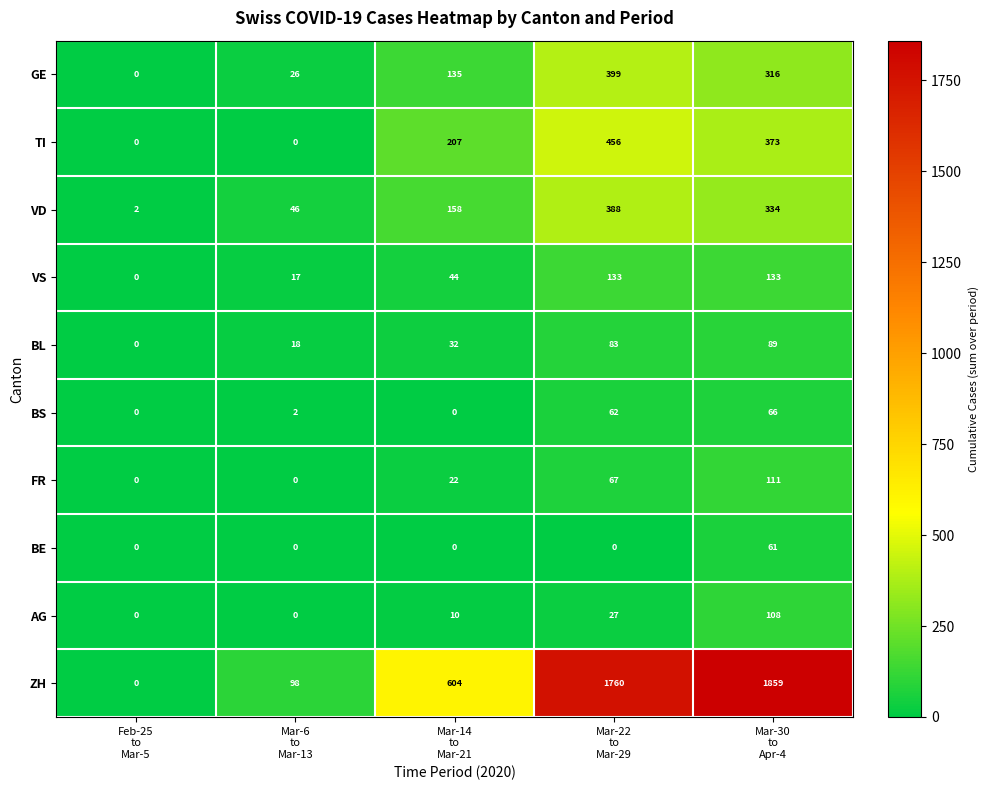

Rank the series by their maximum value, from highest to lowest.

ZH, TI, GE, VD, VS, FR, AG, BL, BS, BE